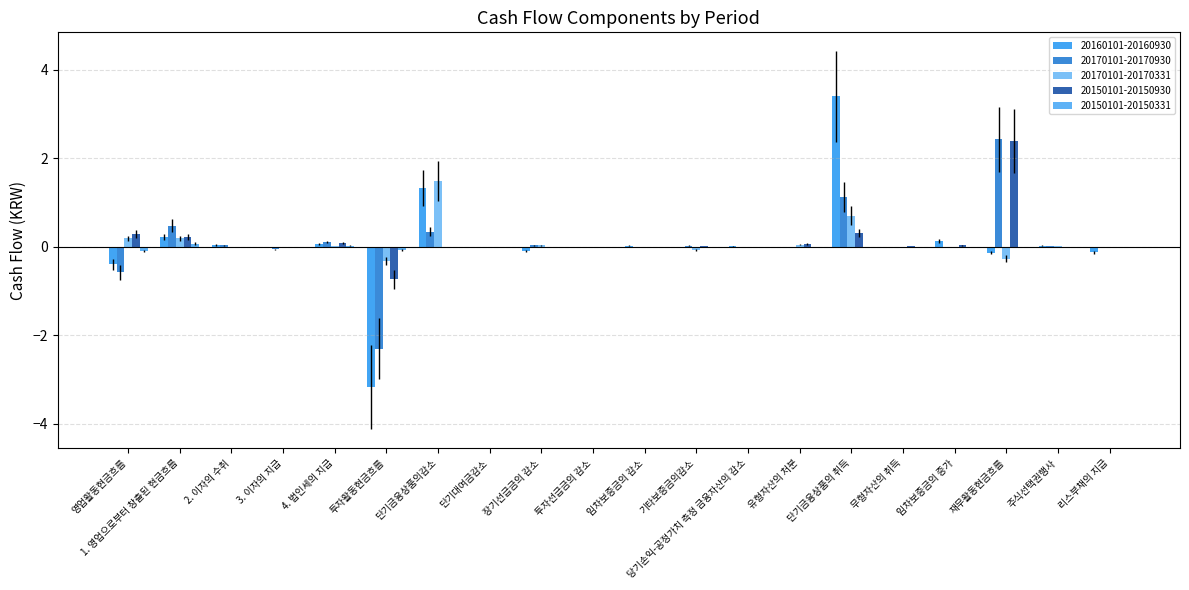

What is the sum of the 20150101-20150930 values at 유형자산의 처분 and 장기선급금의 감소?

0.1